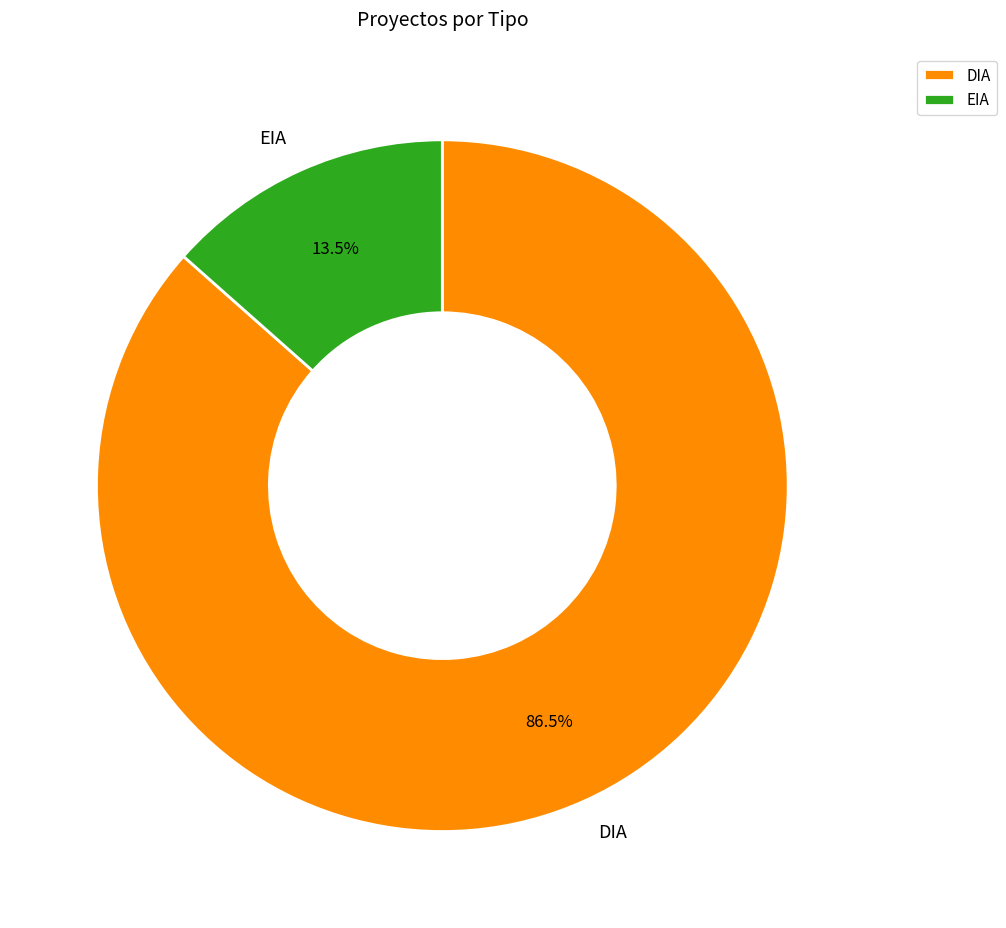

Approximately how many times larger is the value at DIA compared to EIA?

6.4